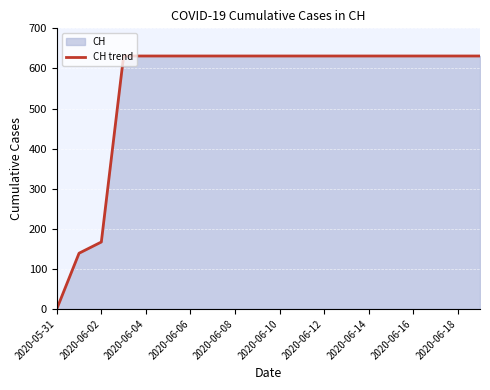

What is the sum of all values?

11033